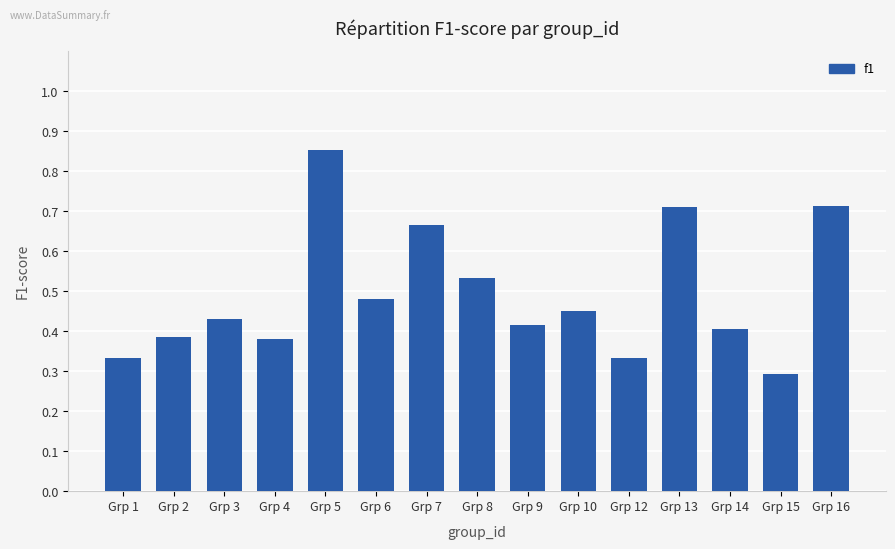

At which category does the chart reach its peak across all series?

Grp 5